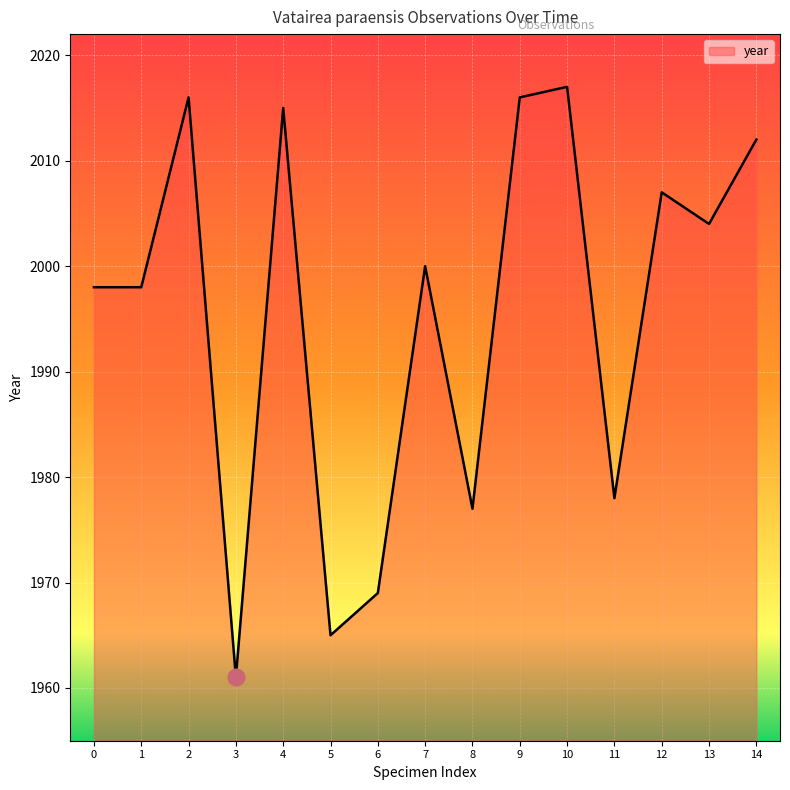

The value at 5 is 1965. True or false?

True